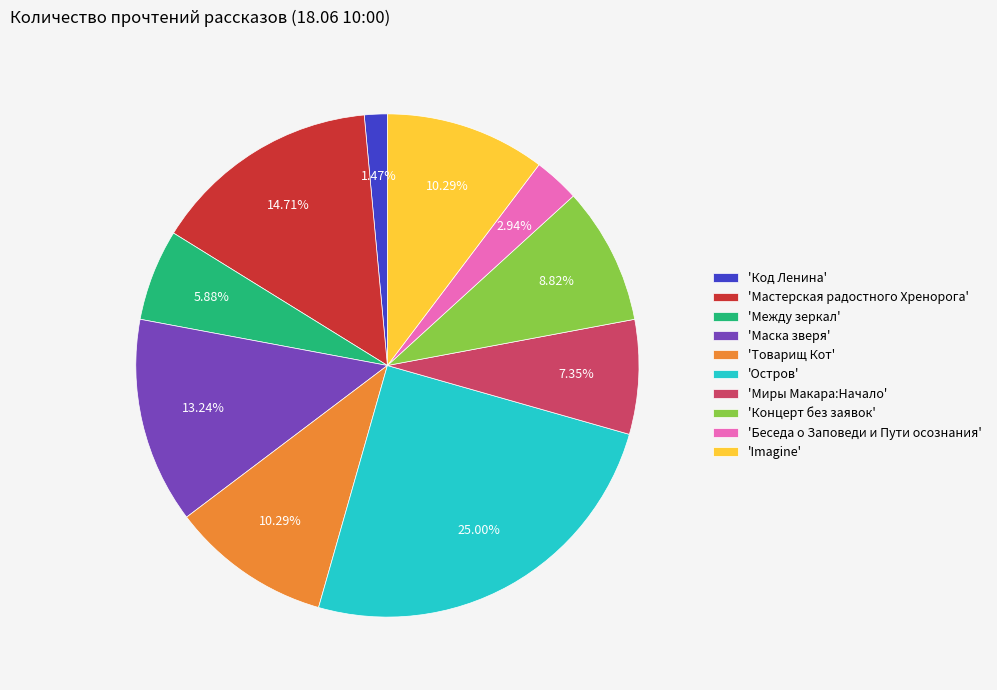

Is 'Мастерская радостного Хренорога' the majority of the pie?

No